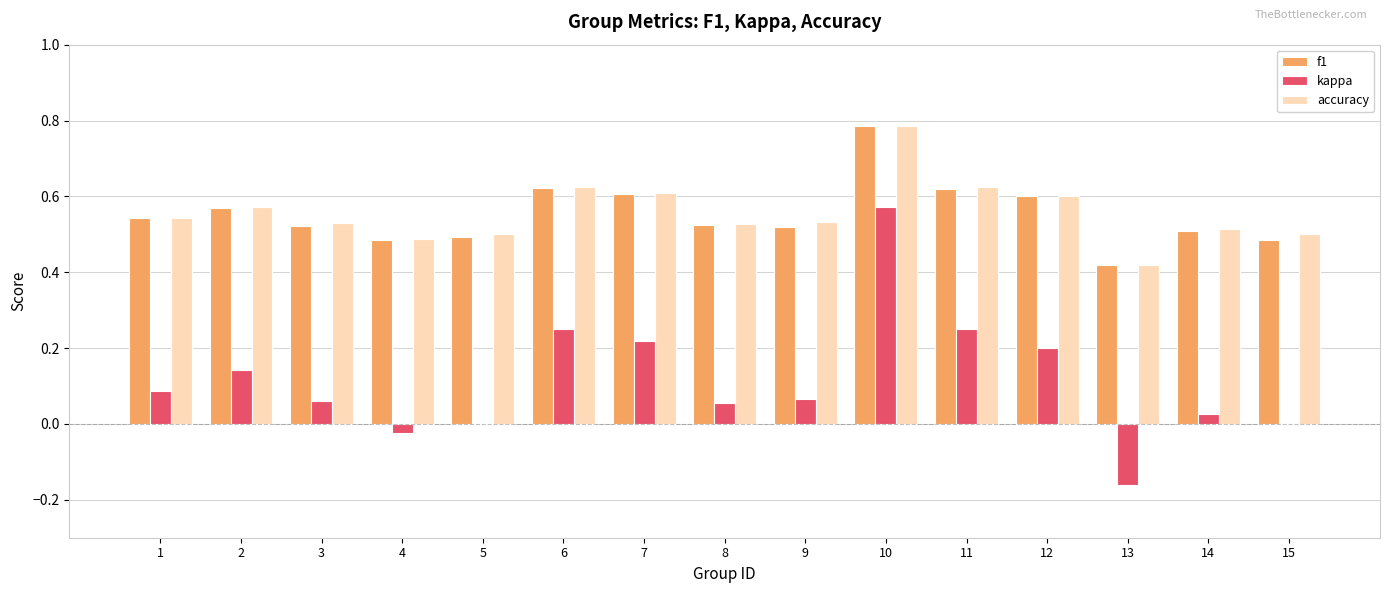

What are all the series names shown in the legend?

f1, kappa, accuracy